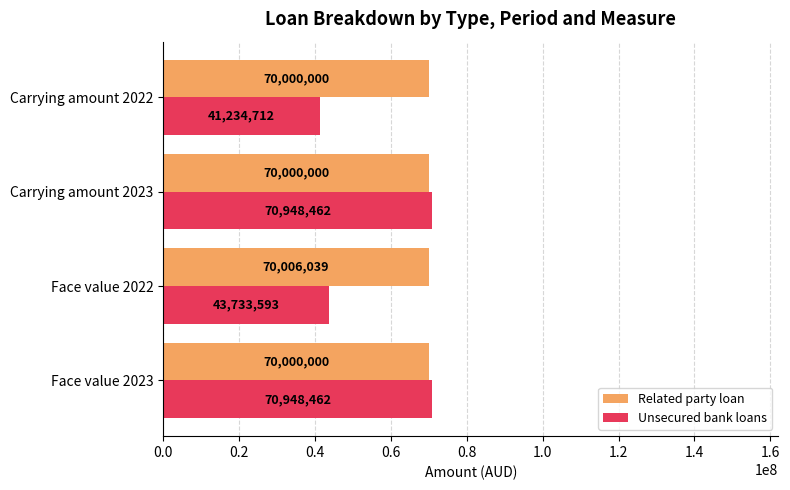

What is the difference between the maximum and minimum values in the Unsecured bank loans series?

29713750